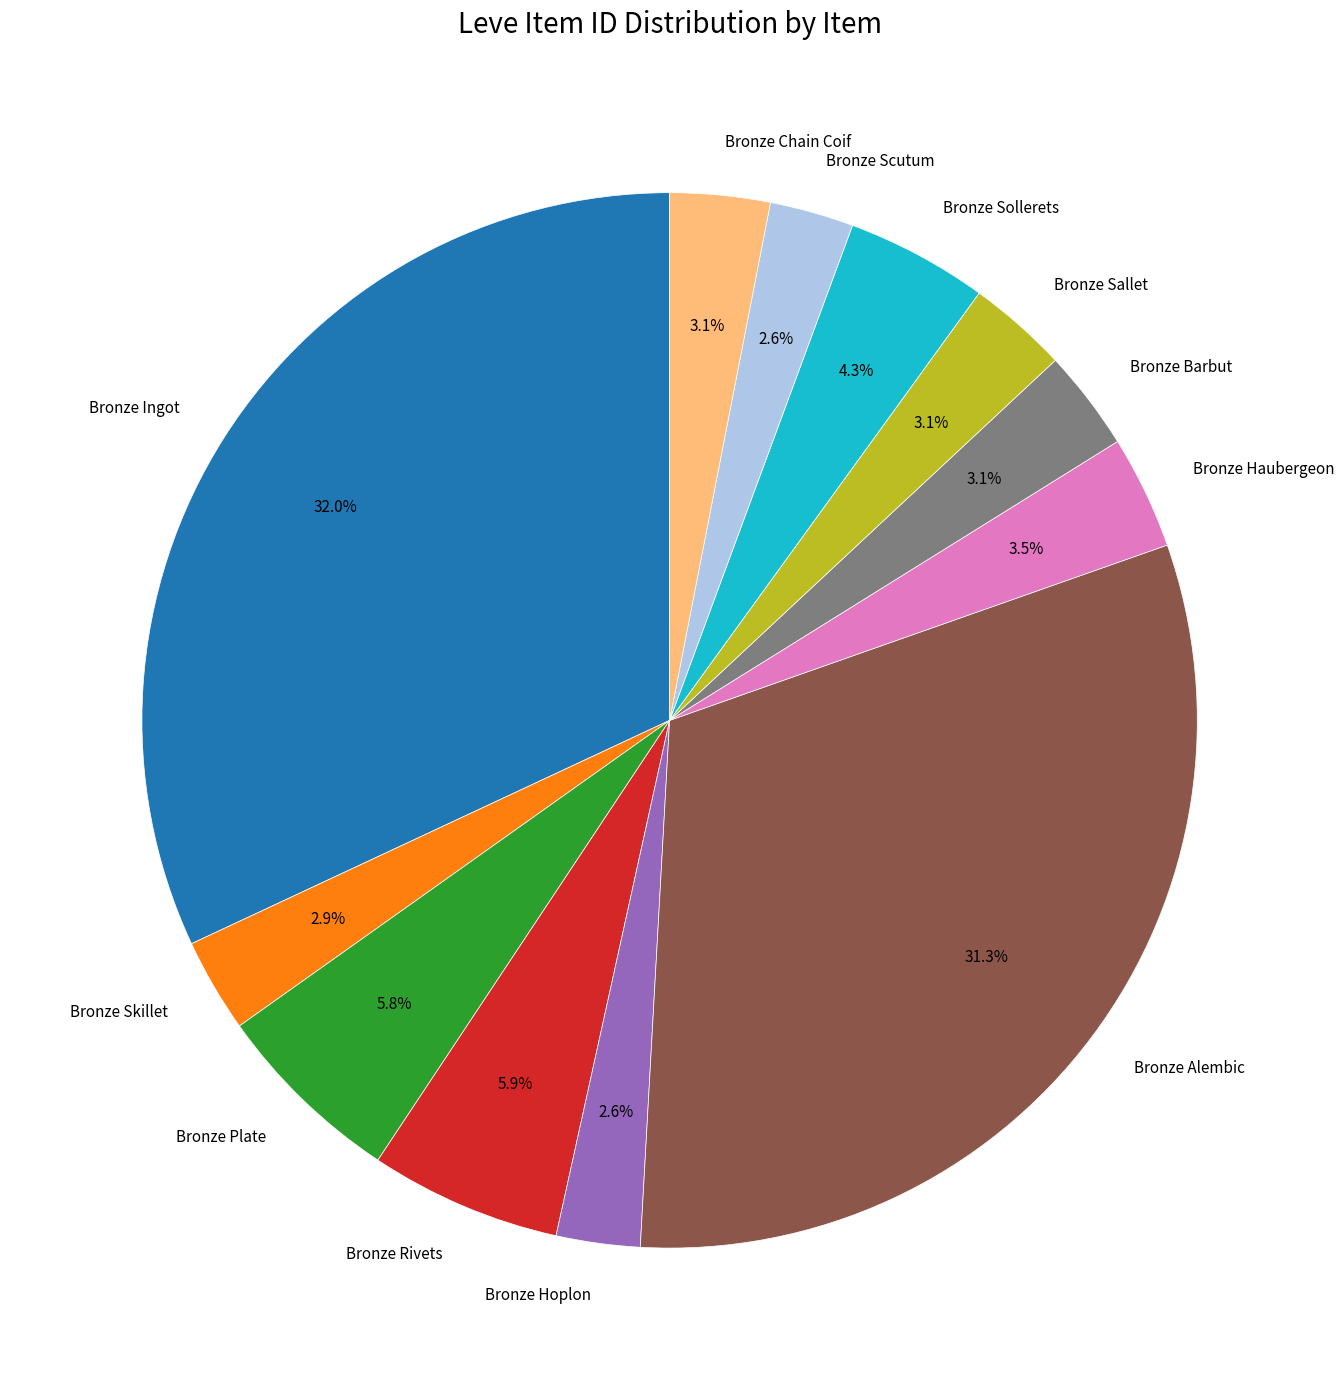

Is there any slice that represents more than half of the pie?

No